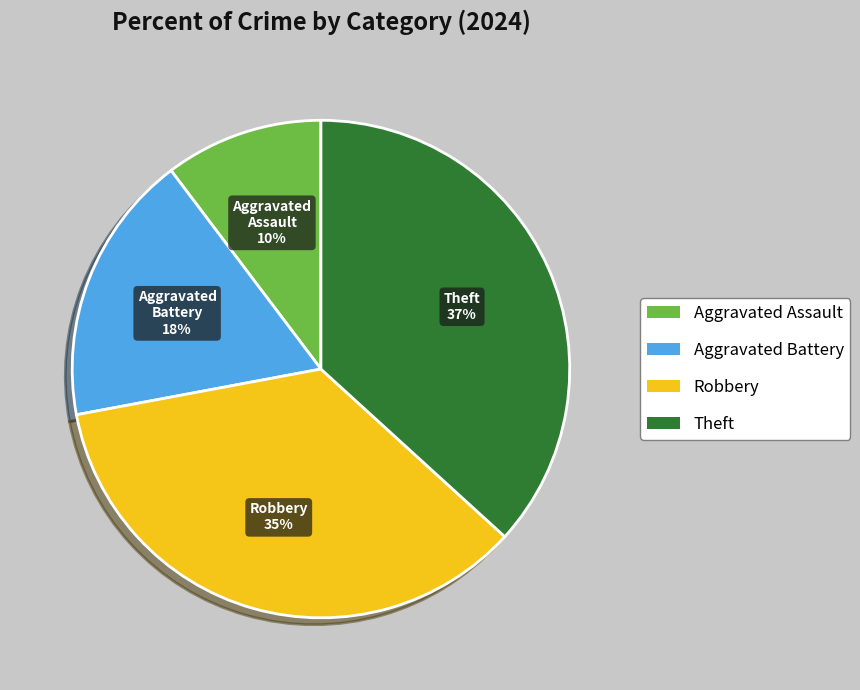

To the nearest percent, what portion does Aggravated Battery represent?

18%